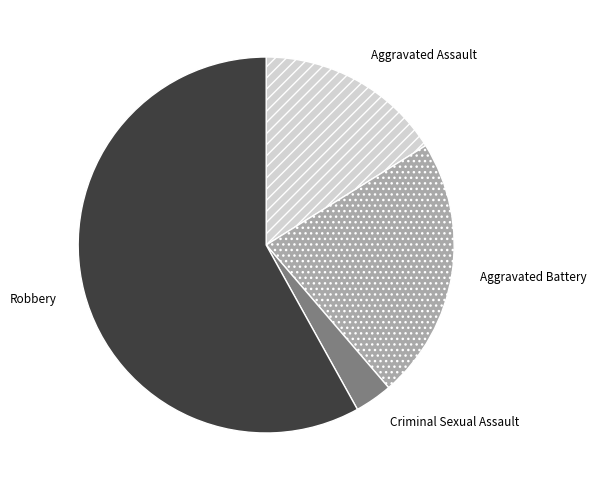

True or false: Aggravated Assault accounts for 16% of the total.

True